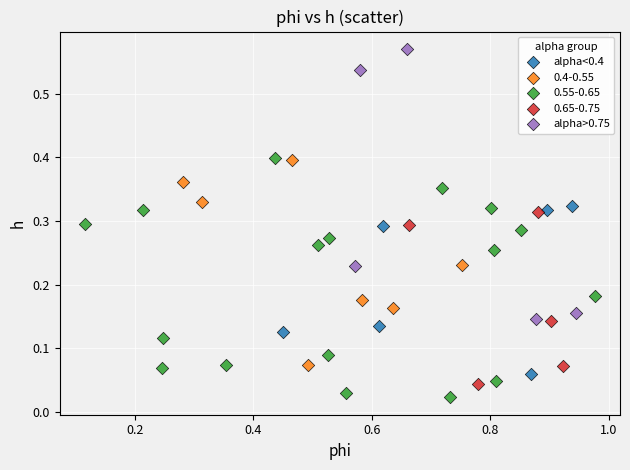

Which series has the largest Y range (max minus min)?

alpha>0.75